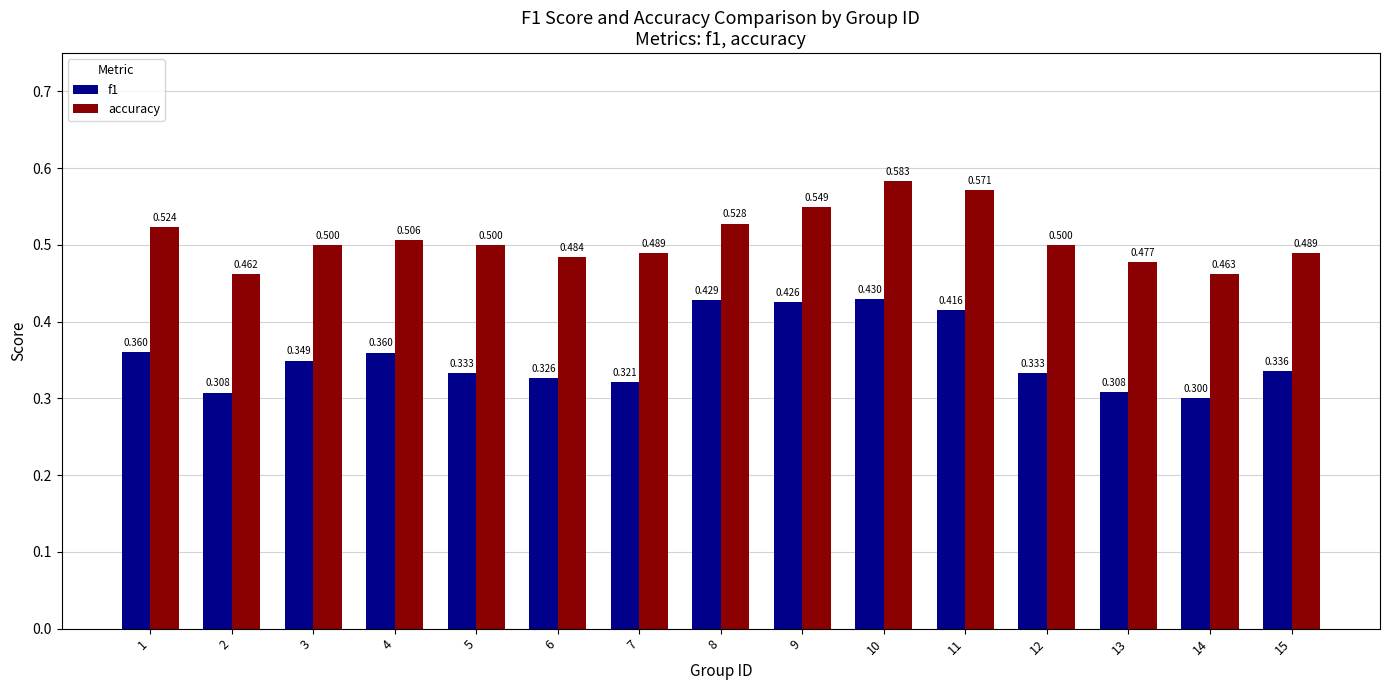

What are all the series names shown in the legend?

f1, accuracy